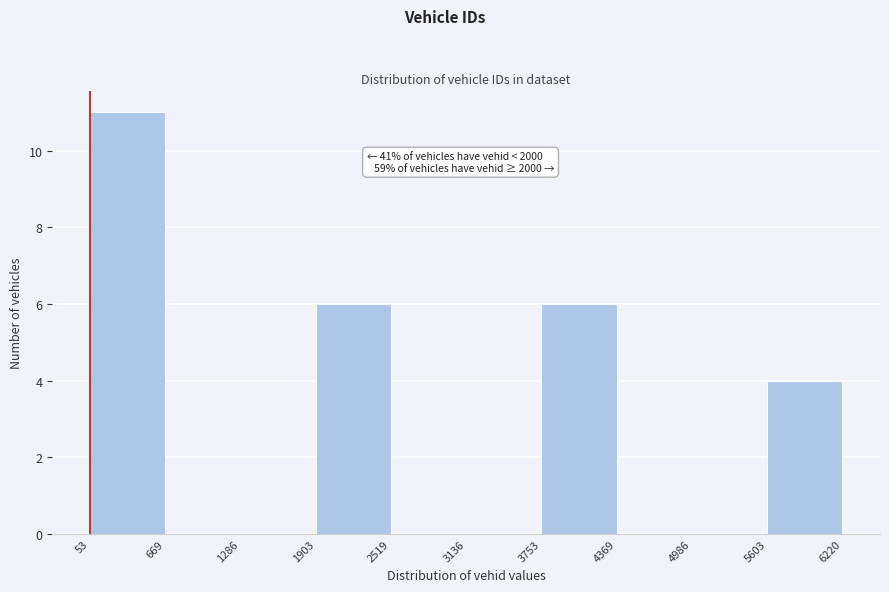

Which range on the x-axis has the tallest bar?

53 to 669